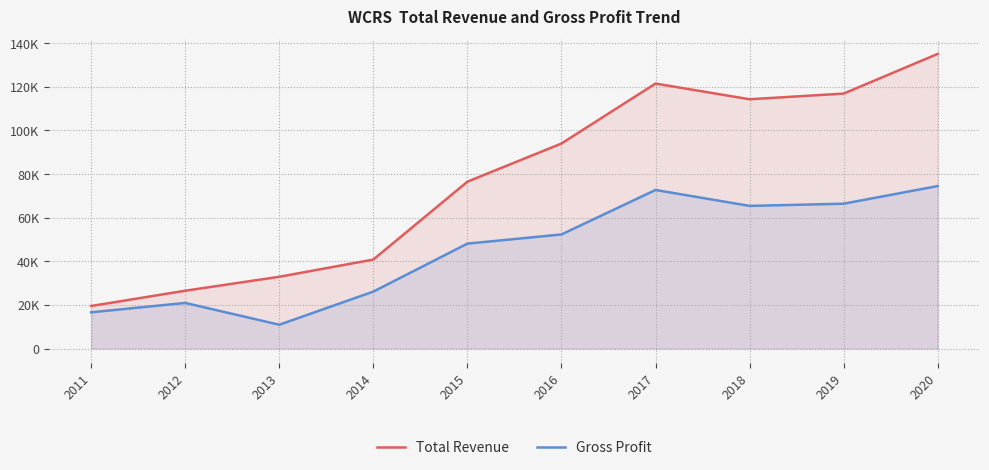

How many data points does each series have?

10